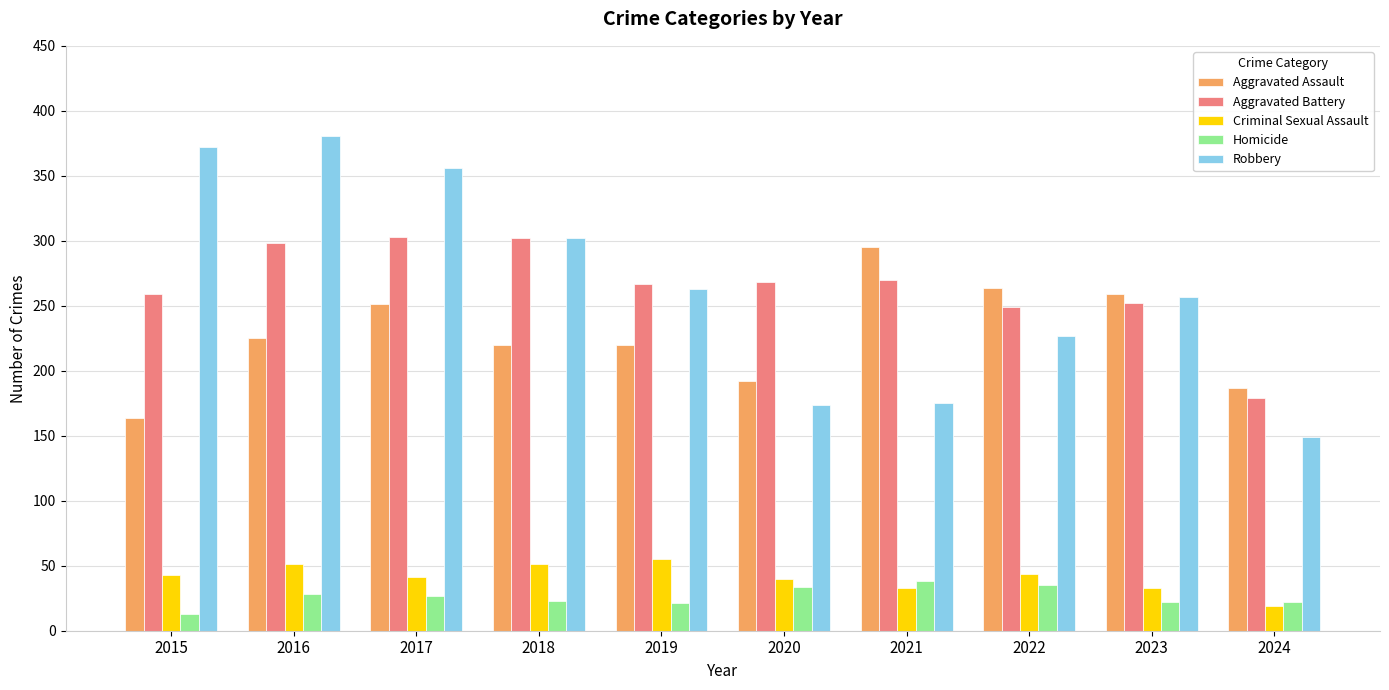

At which label does Homicide first exceed 27?

2016